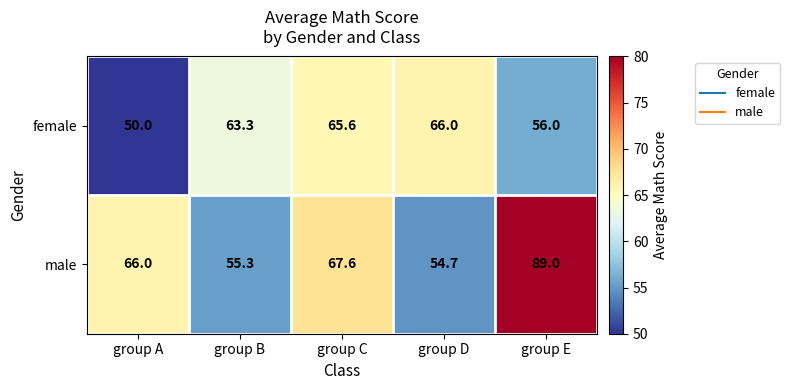

What is the difference between the male values at group D and group A?

11.3